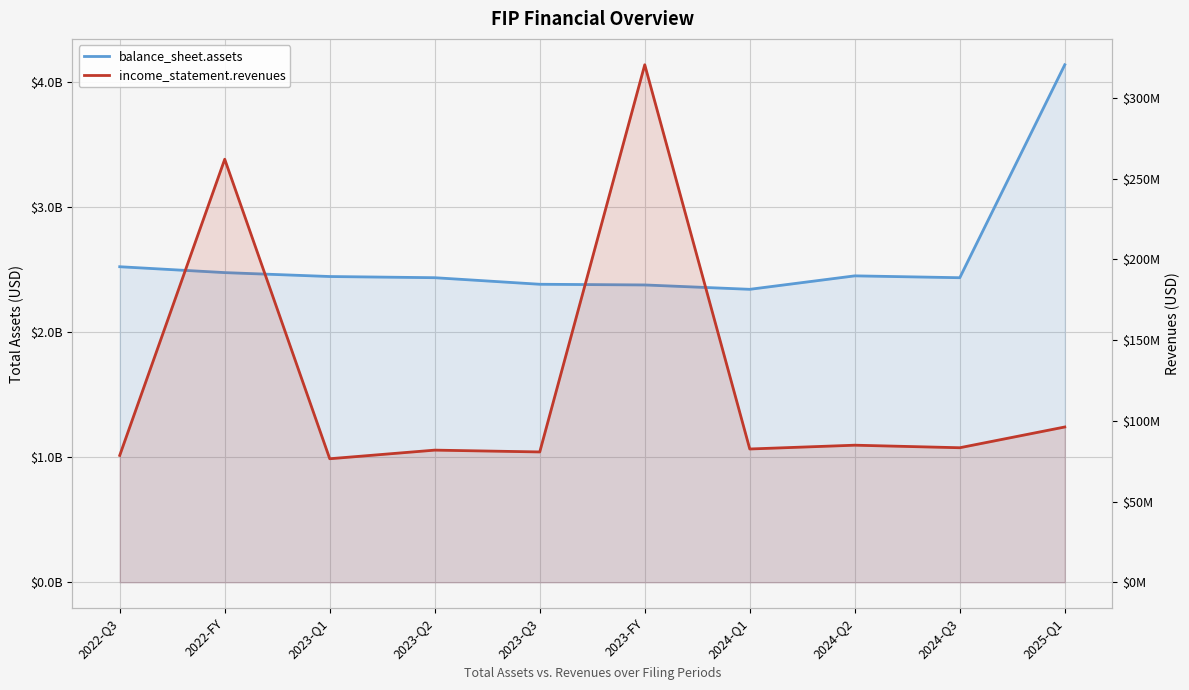

What is the approximate value of balance_sheet.assets at 2024-Q2?

2452408000